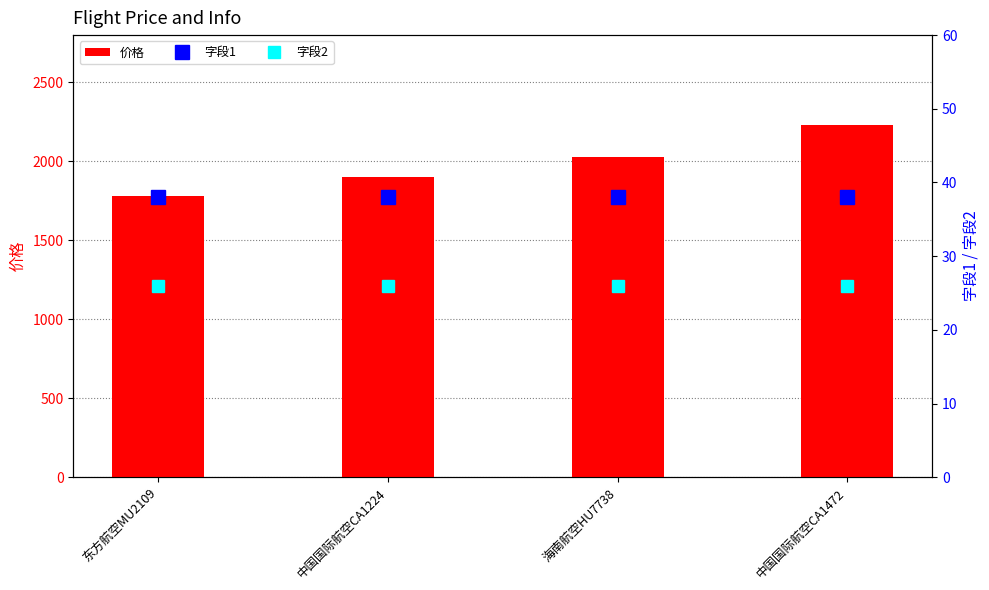

Reading left to right, extract all data points from this chart.

价格: 1780	1900	2030	2230
字段1: 38	38	38	38
字段2: 26	26	26	26